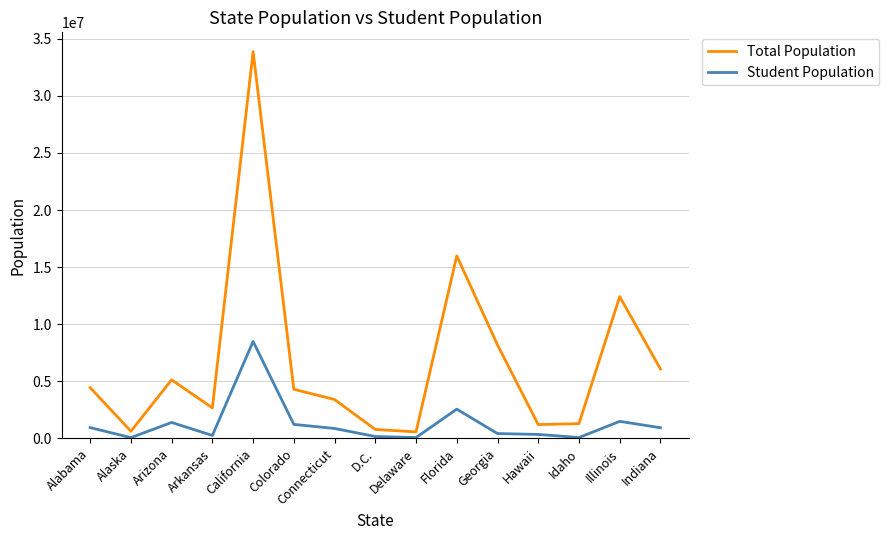

True or false: Student Population has more than 2 interior local peaks.

True